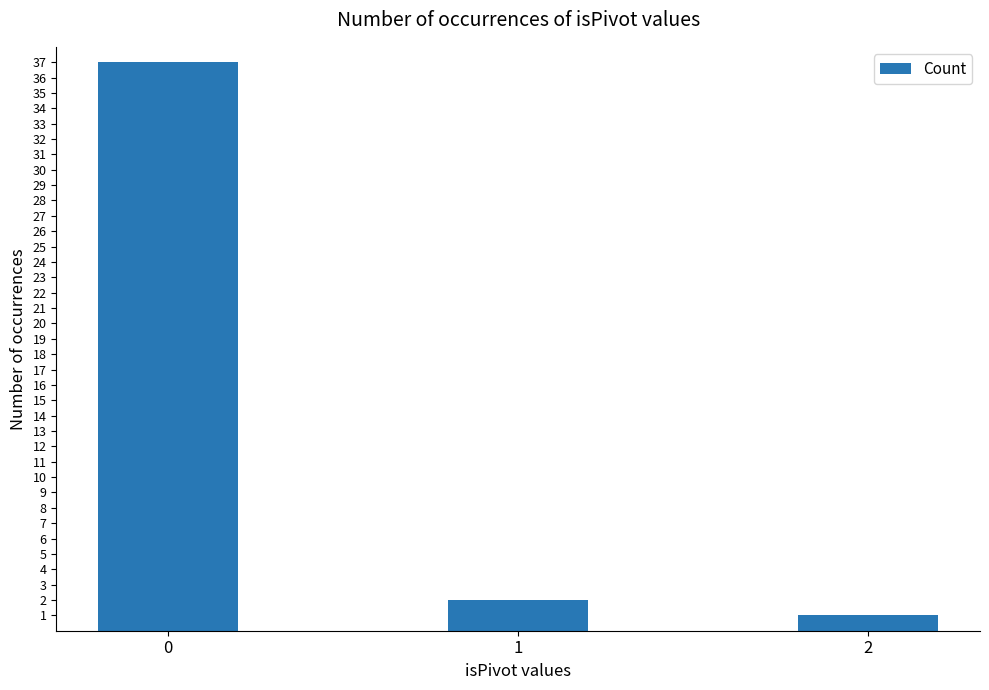

Is it true that the value at 0 is 54?

False